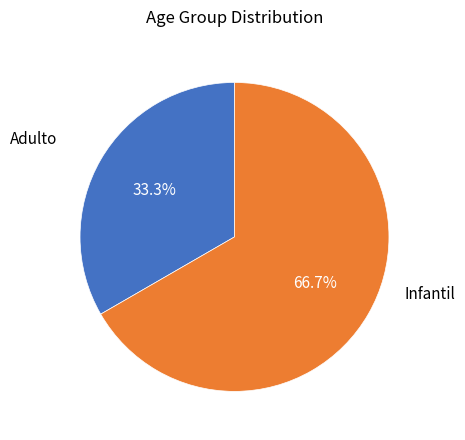

Does any single category account for the majority?

Yes